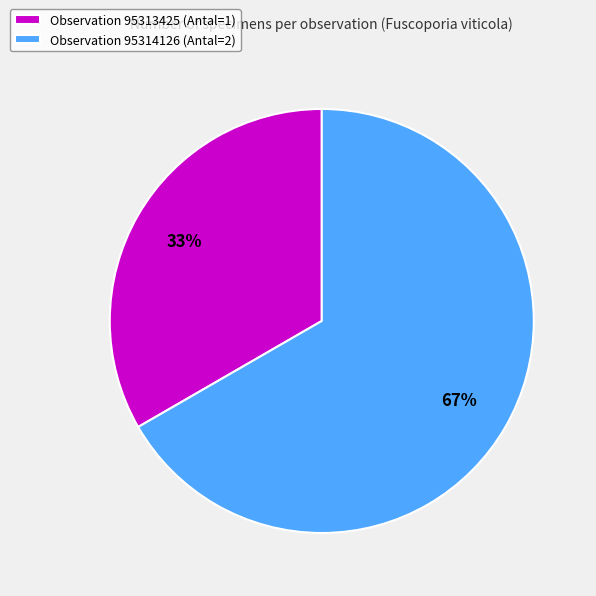

Count the number of slices in the pie.

2